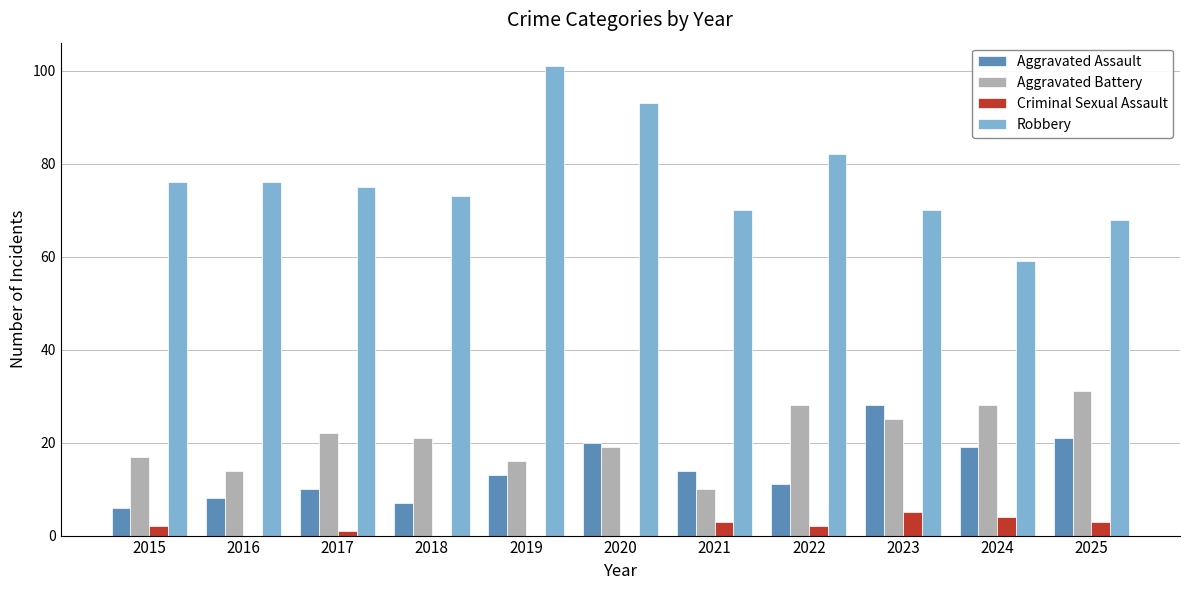

Reading left to right, transcribe all the data shown in this chart.

Aggravated Assault: 2015=6	2016=8	2017=10	2018=7	2019=13	2020=20	2021=14	2022=11	2023=28	2024=19	2025=21
Aggravated Battery: 2015=17	2016=14	2017=22	2018=21	2019=16	2020=19	2021=10	2022=28	2023=25	2024=28	2025=31
Criminal Sexual Assault: 2015=2	2016=0	2017=1	2018=0	2019=0	2020=0	2021=3	2022=2	2023=5	2024=4	2025=3
Robbery: 2015=76	2016=76	2017=75	2018=73	2019=101	2020=93	2021=70	2022=82	2023=70	2024=59	2025=68